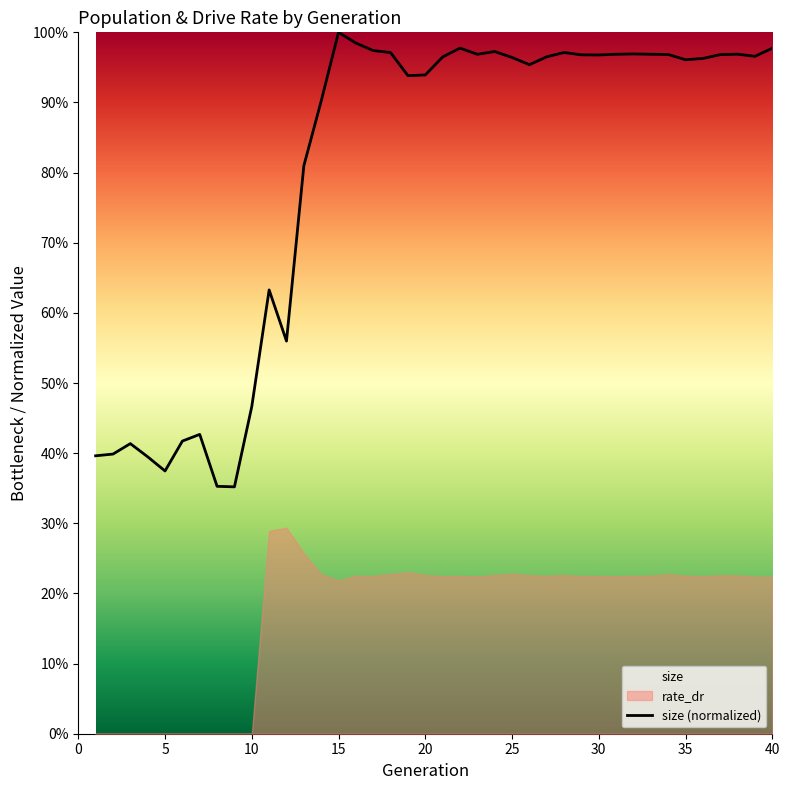

Does the chart display data point markers on the line(s)?

No